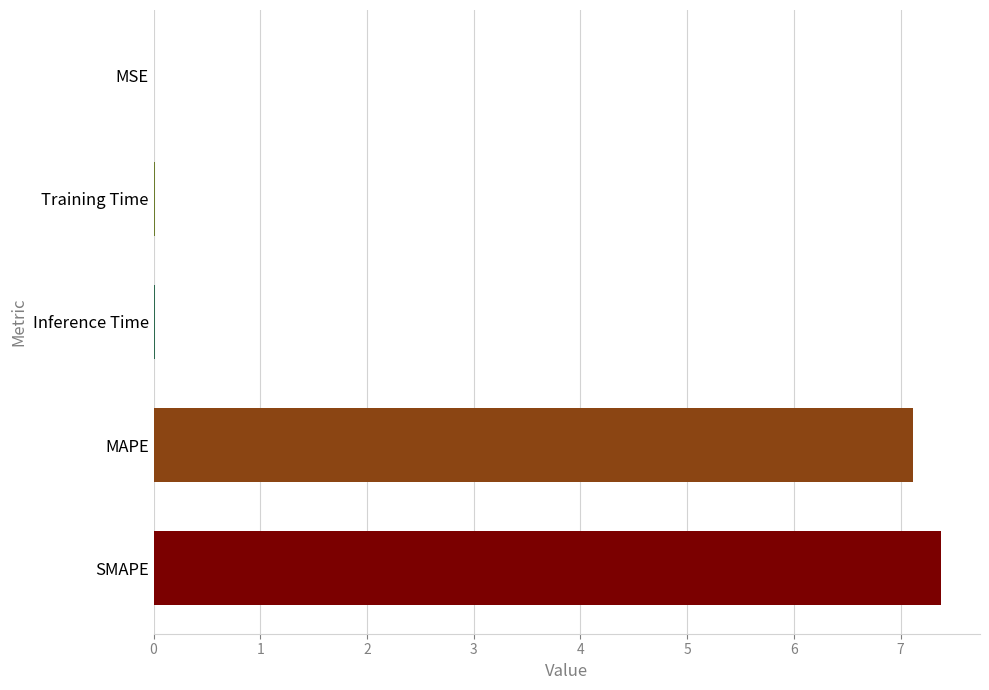

Is it true that the value at SMAPE is 7.4?

True